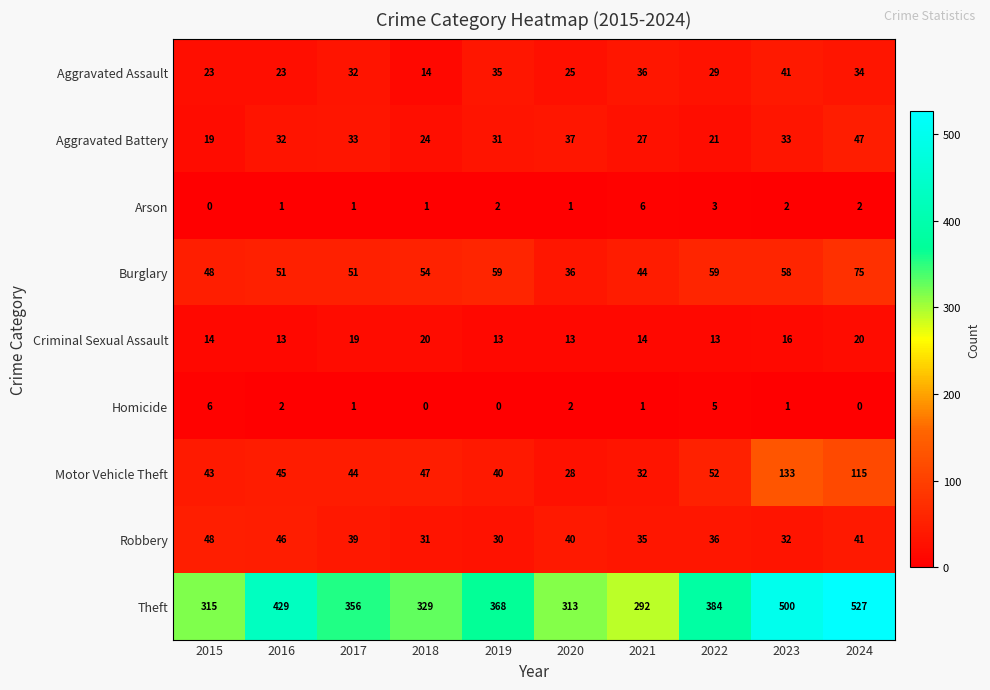

What is the average value of the Criminal Sexual Assault series?

16